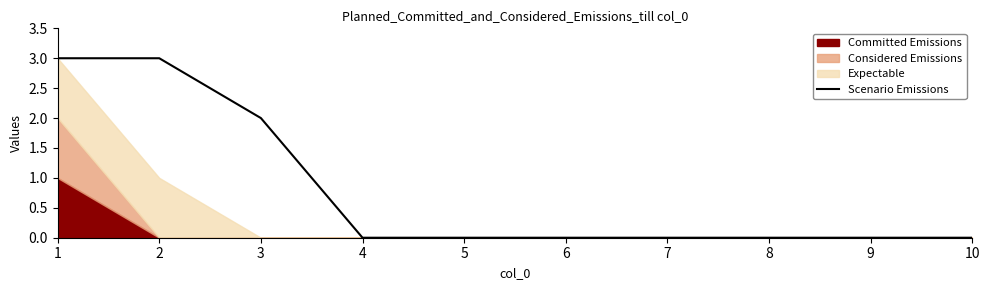

Reading right to left, list all the values displayed in this chart.

10=0	9=0	8=0	7=0	6=0	5=0	4=0	3=2	2=3	1=3